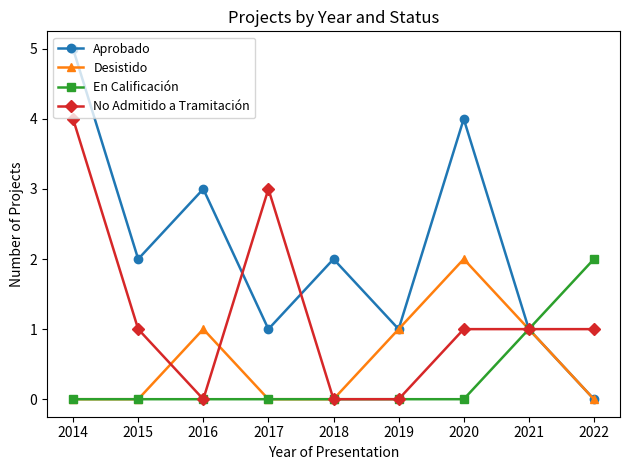

Is it true that En Calificación equals 3 at 2022?

False